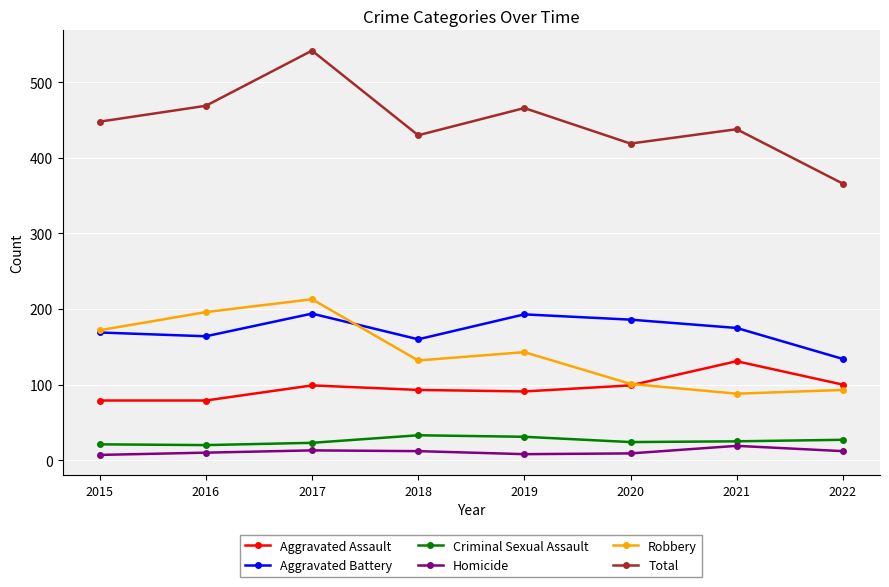

At 2022, list the series in order from largest to smallest.

Total, Aggravated Battery, Aggravated Assault, Robbery, Criminal Sexual Assault, Homicide